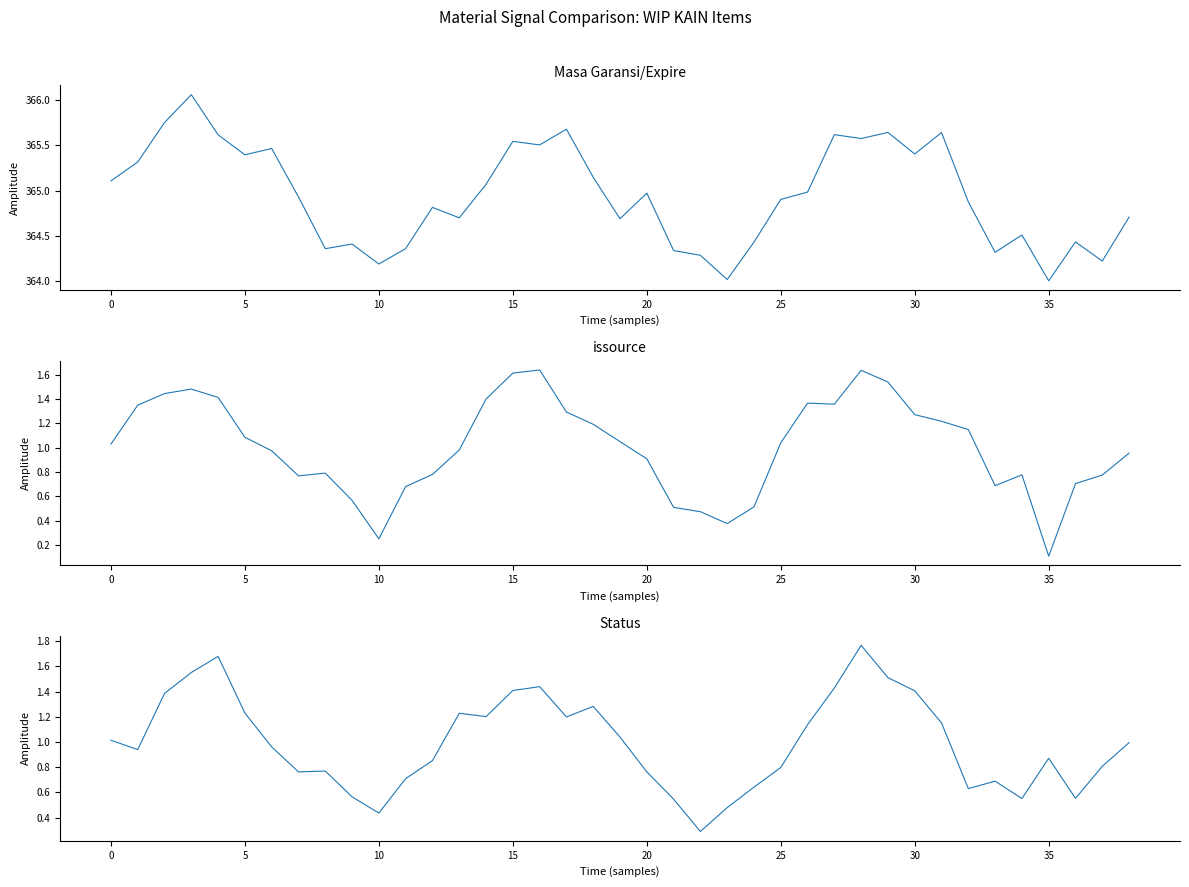

How many interior local valleys does the Masa Garansi/Expire series have?

12